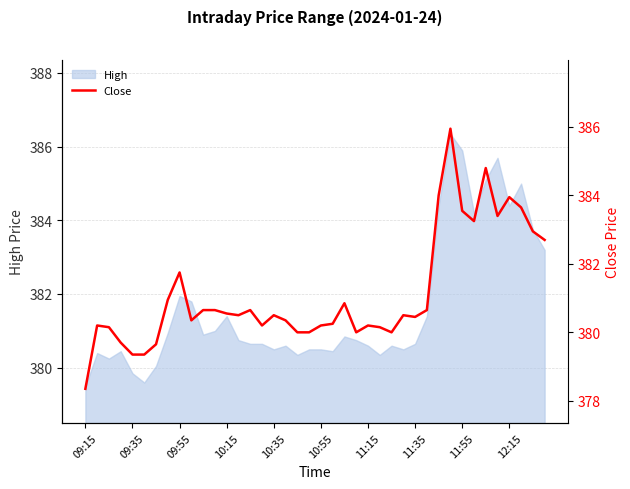

The value of High at 11:55 is 502.2. True or false?

False